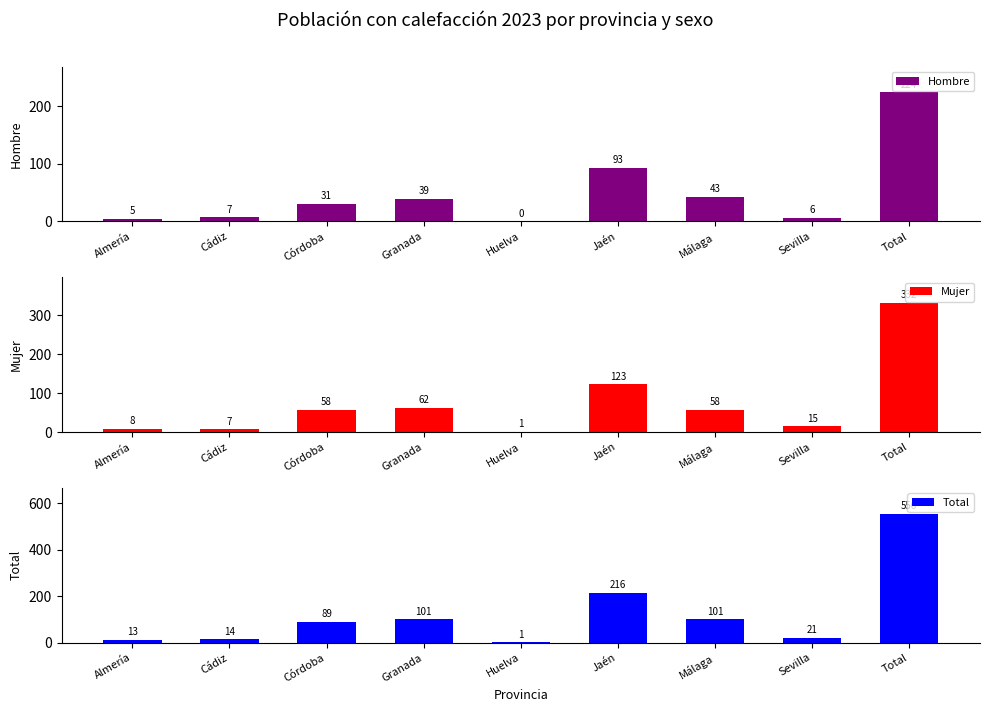

Are the bars grouped side by side (vs. stacked)?

Yes